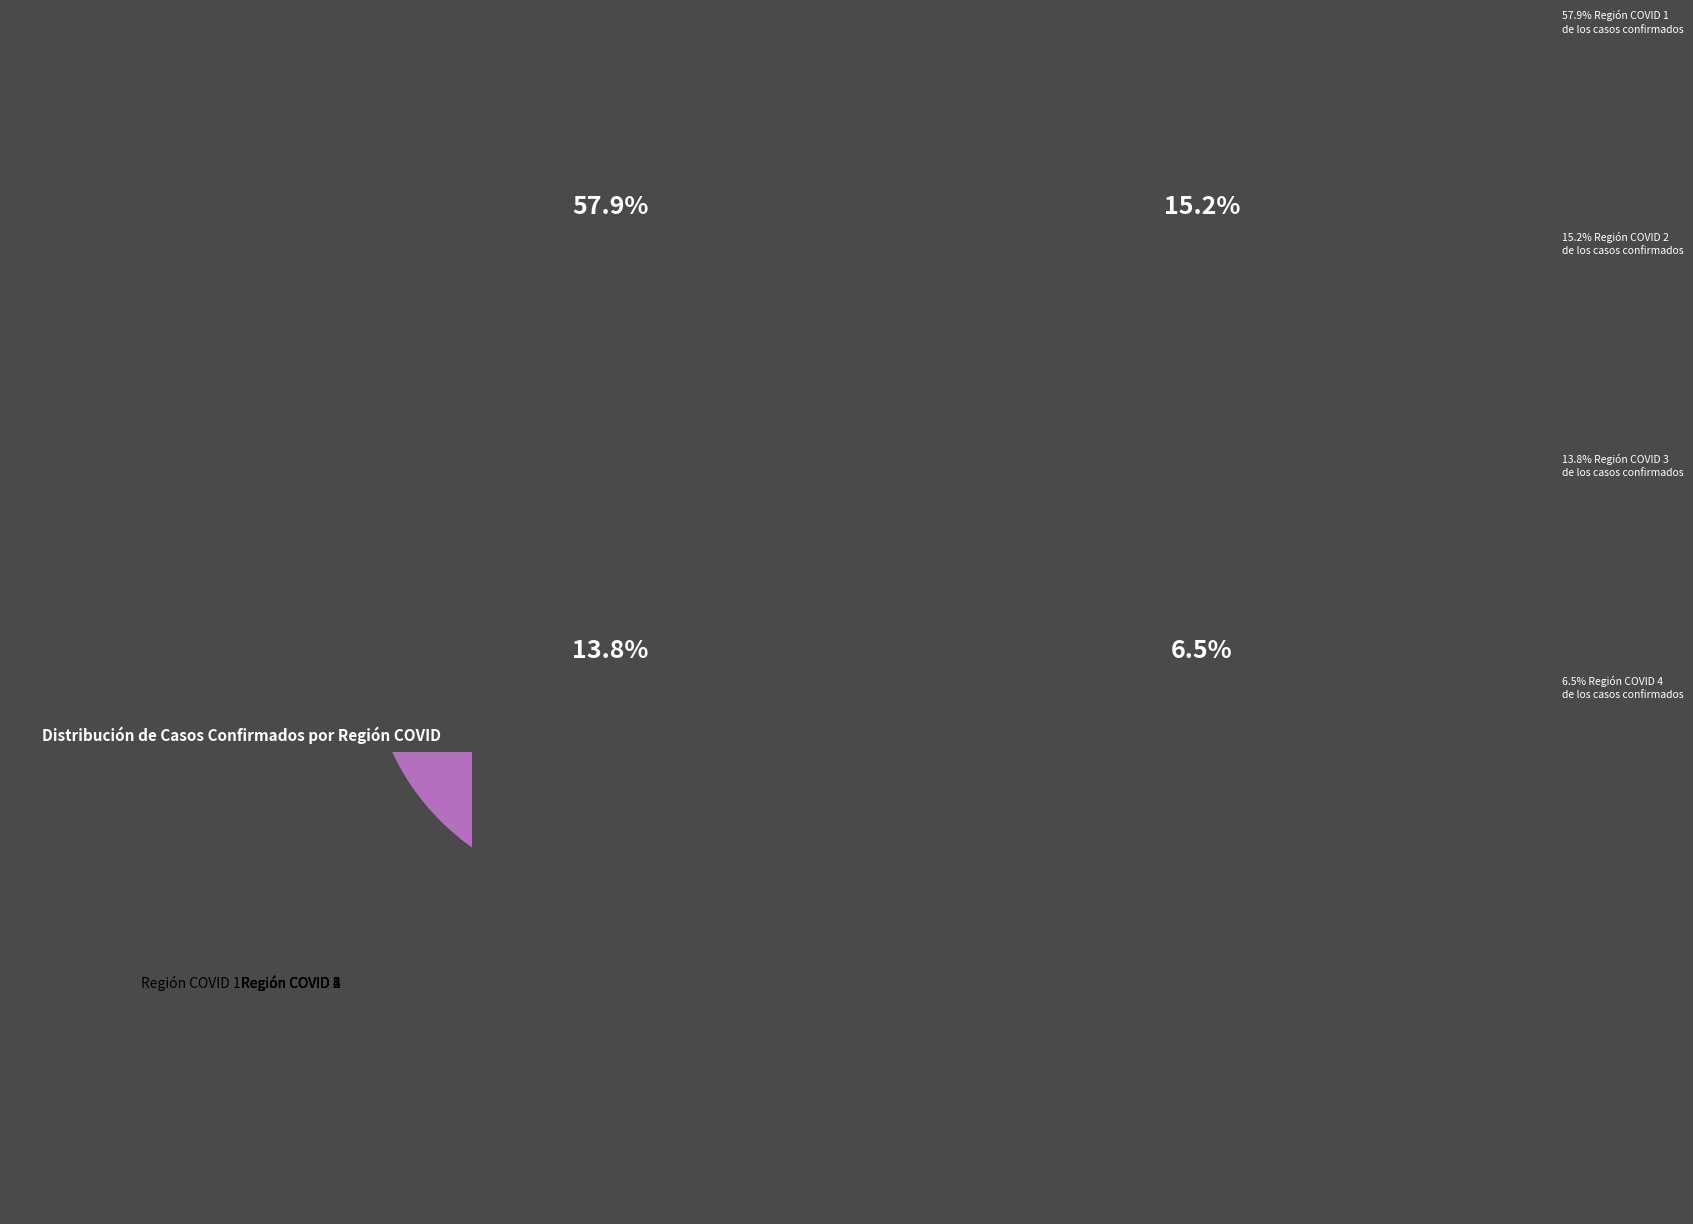

Count the number of slices in the pie.

5